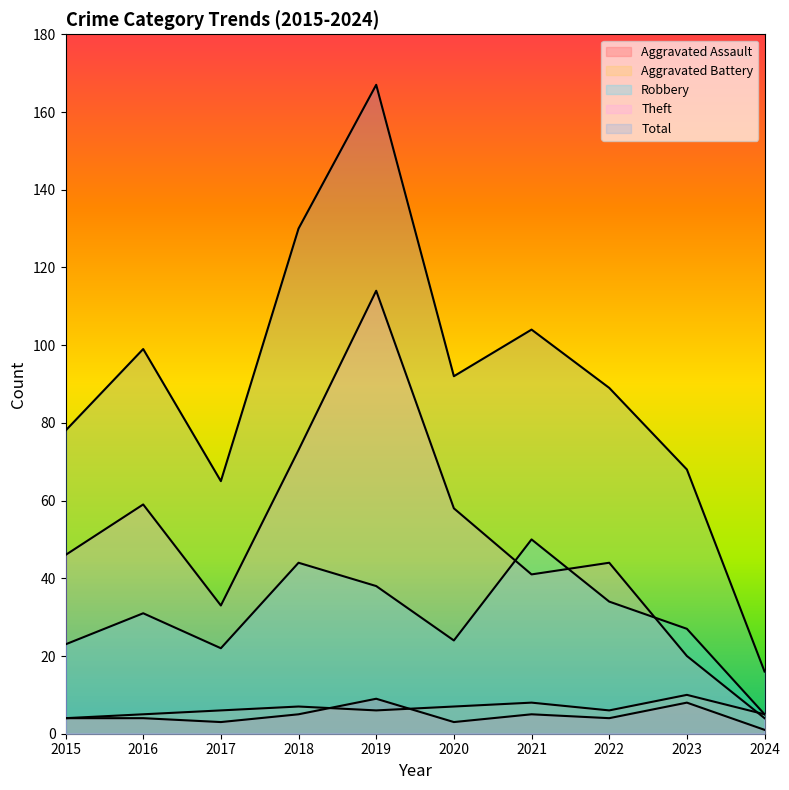

What are all the series names shown in the legend?

Aggravated Assault, Aggravated Battery, Robbery, Theft, Total